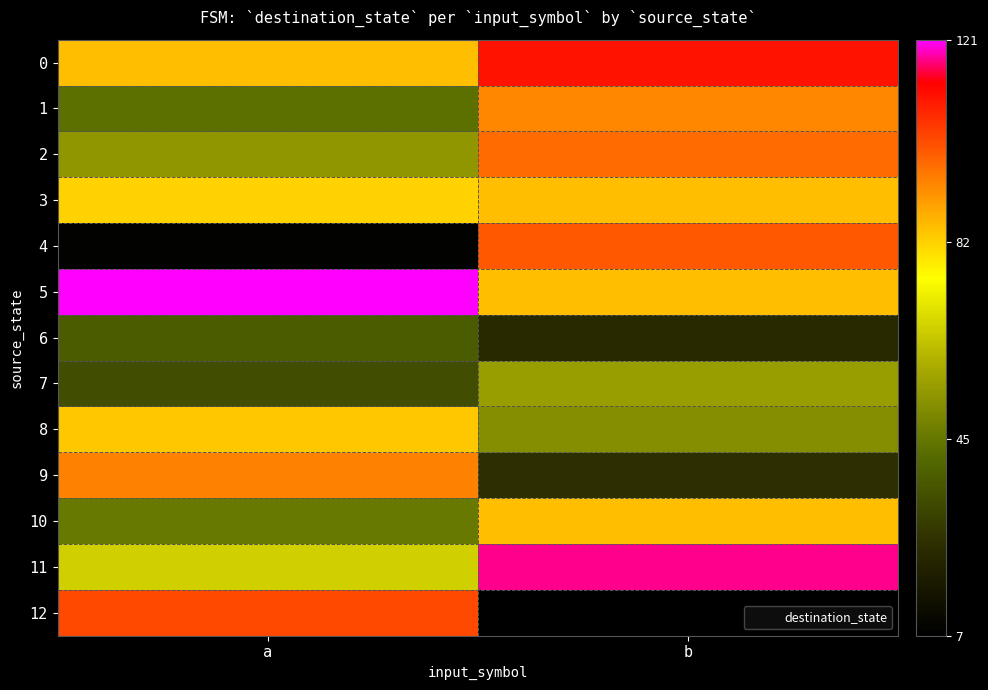

What is the greatest value displayed?

121